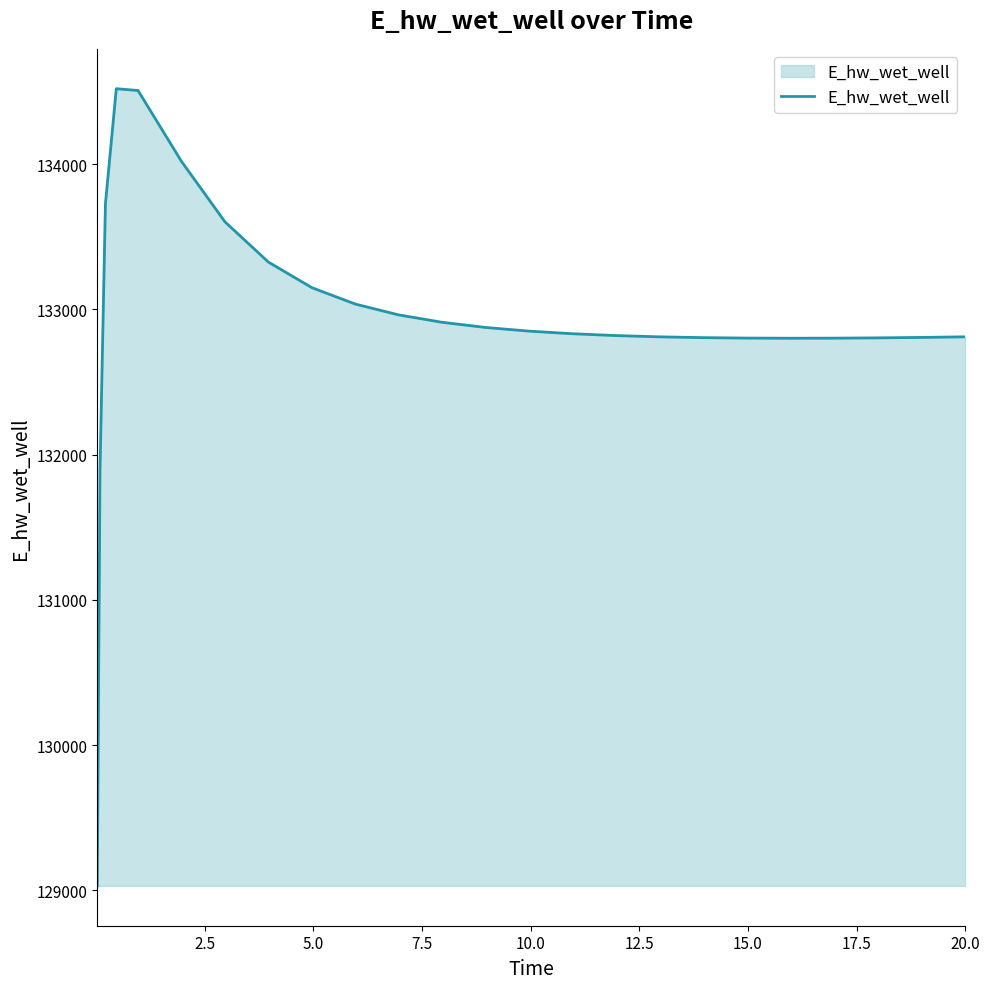

What is the maximum value shown in the chart?

134519.8